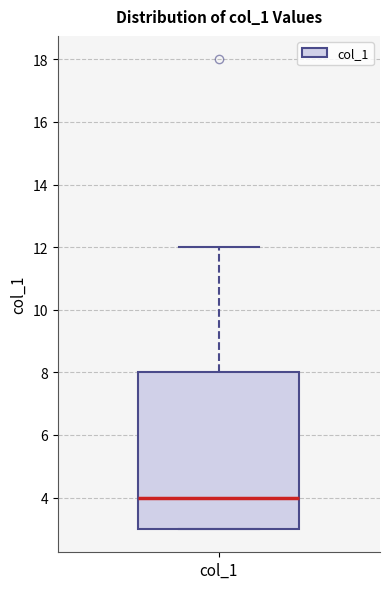

Where does the upper whisker of the box for col_1 end on the y-axis? The values are not printed on the chart, so give them approximately, as read against the axis.

12